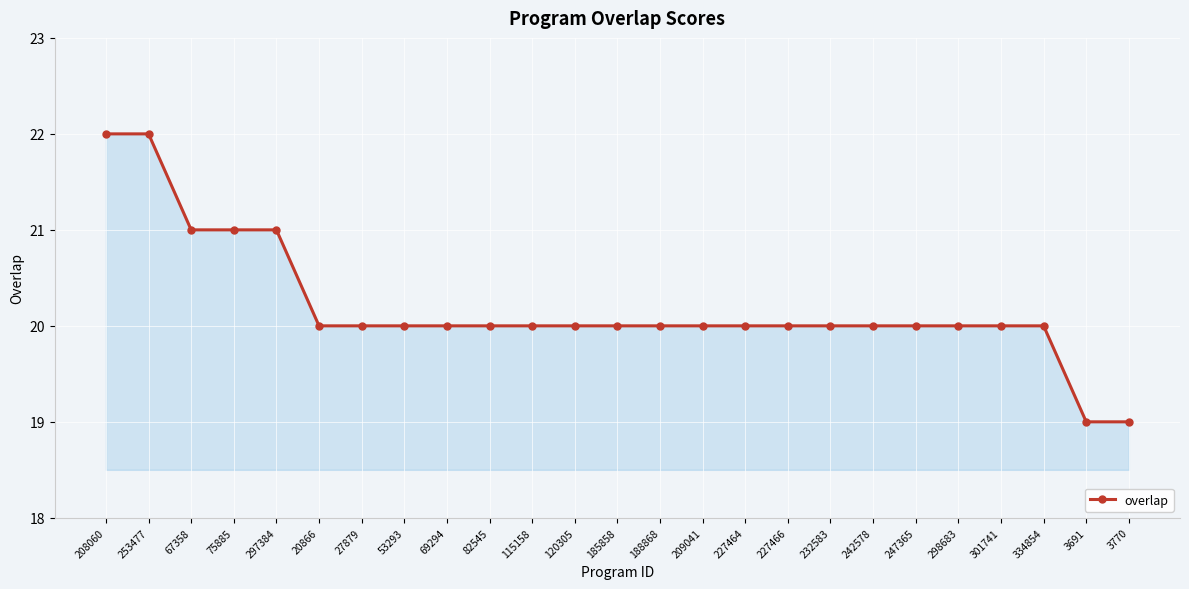

What is the maximum value shown in the chart?

22